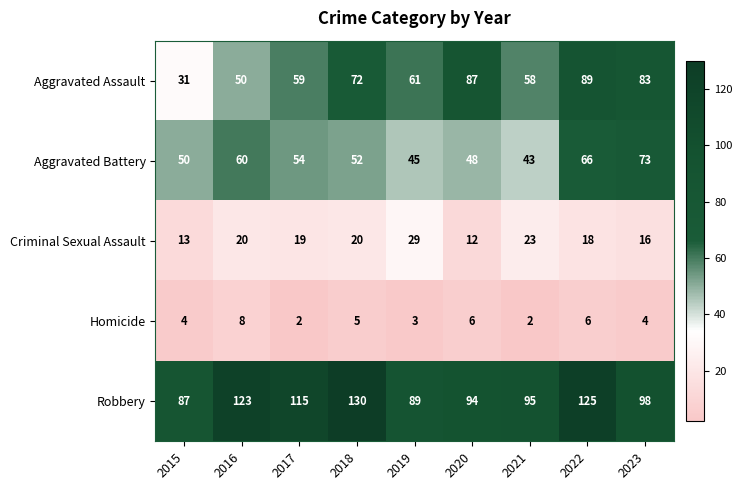

Read the Criminal Sexual Assault value at 2018, to the nearest 10.

20